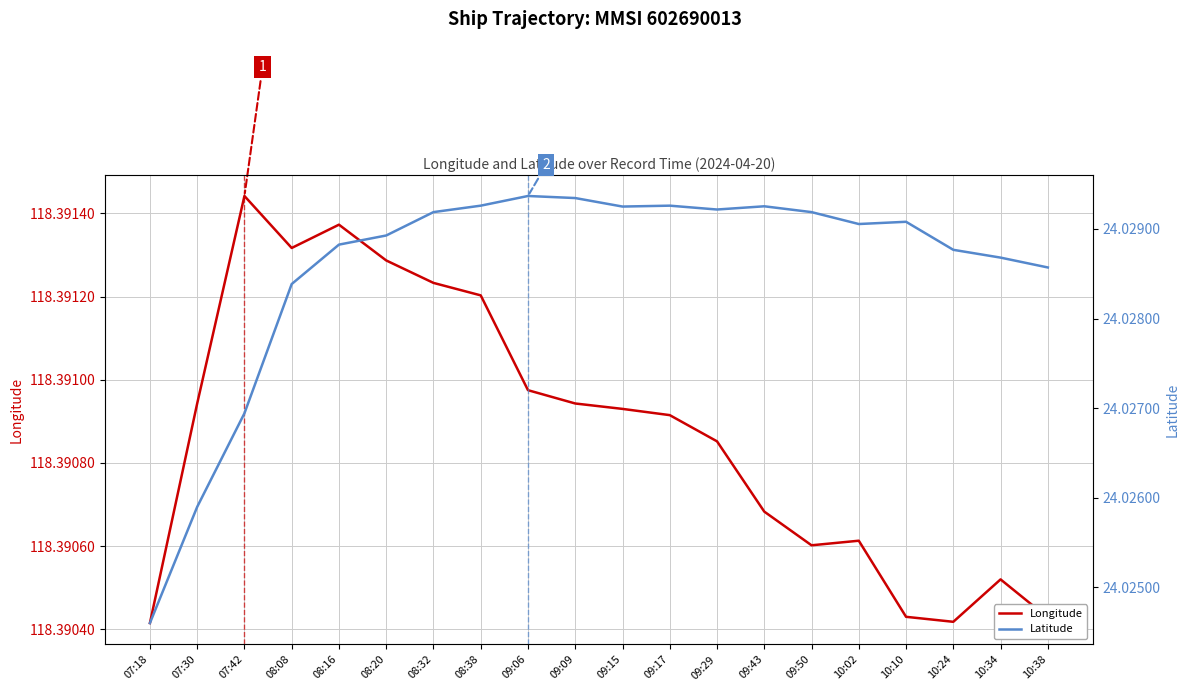

Which series has the largest total across all categories?

Longitude